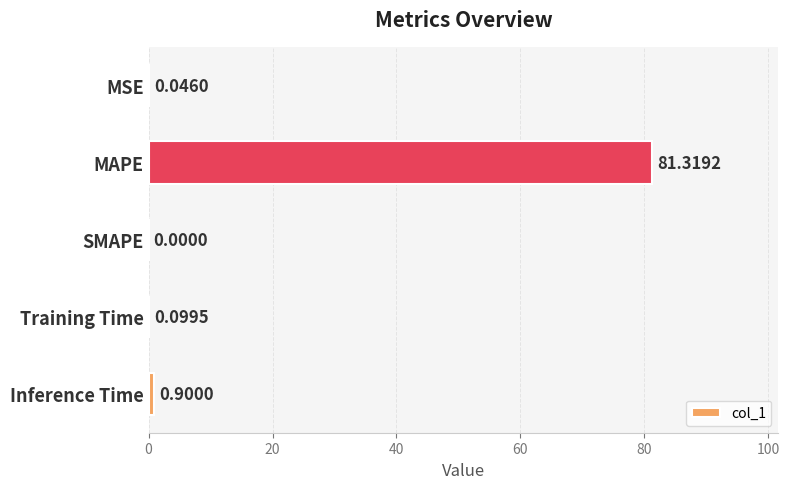

How many positive values are there?

4